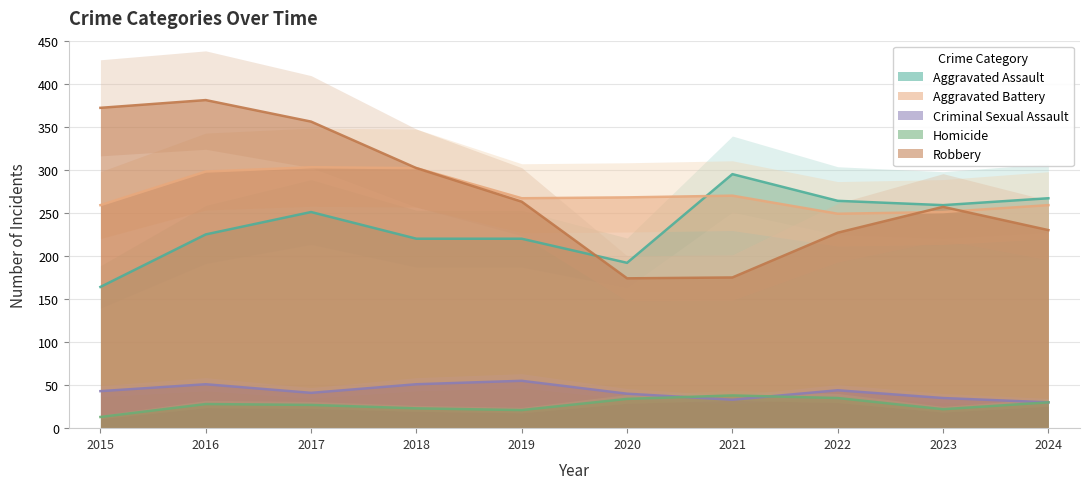

What is the sum of all Criminal Sexual Assault values?

423